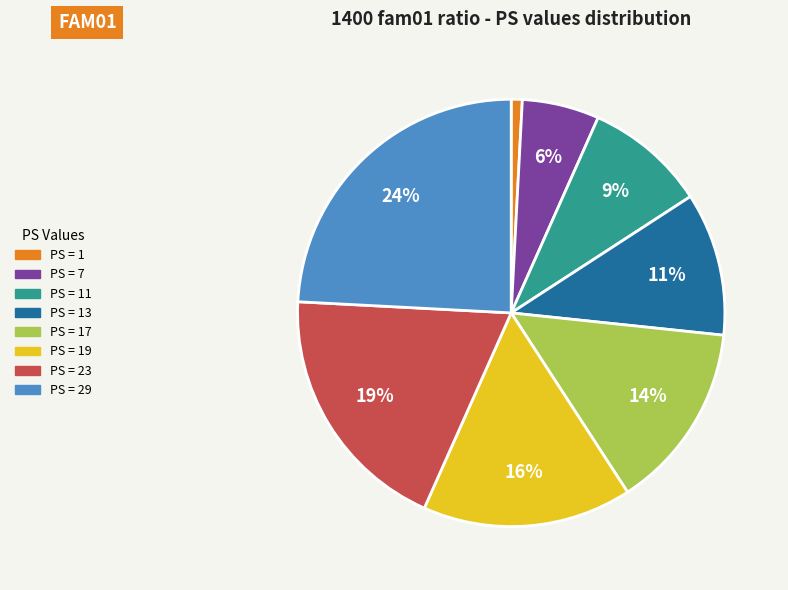

Is there a majority slice in this chart?

No